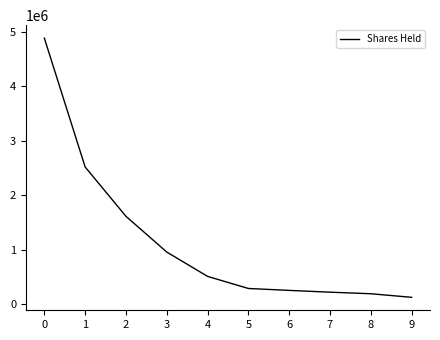

What is the maximum value shown in the chart?

4885643